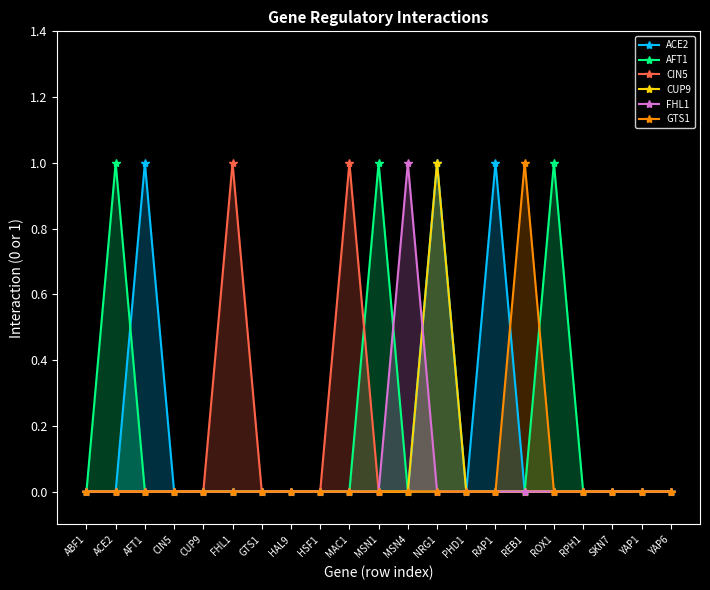

What is the label of the 11th point from the left?

MSN1